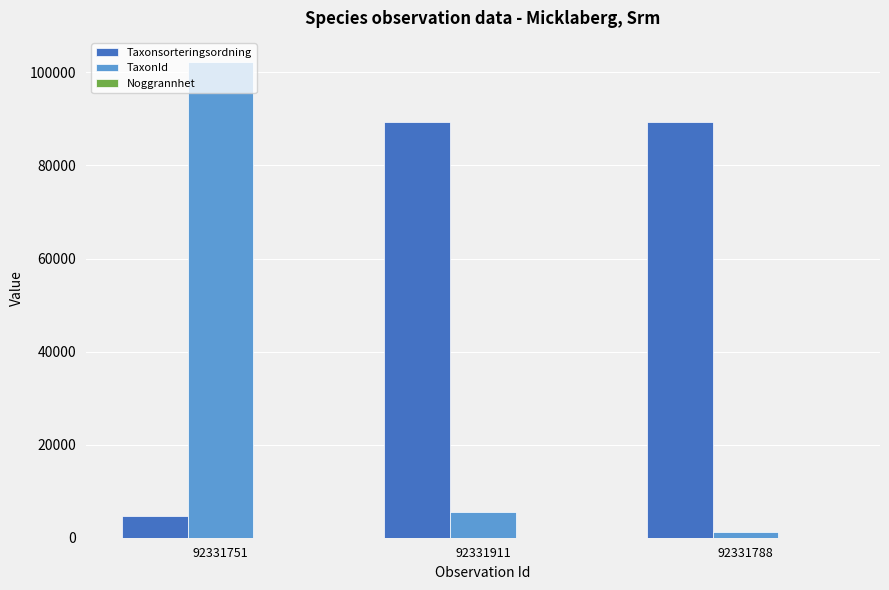

Which series has the largest total across all categories?

Taxonsorteringsordning